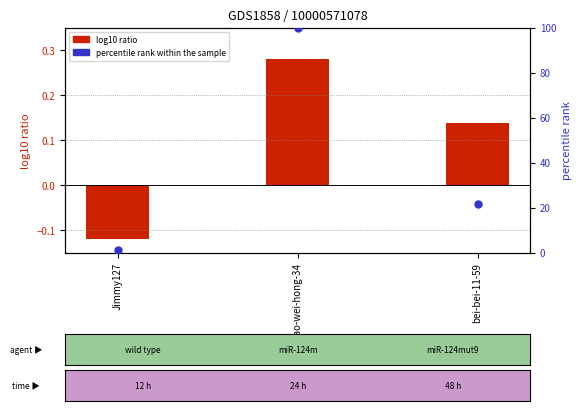

Which series contains the lowest Y value?

log10 ratio